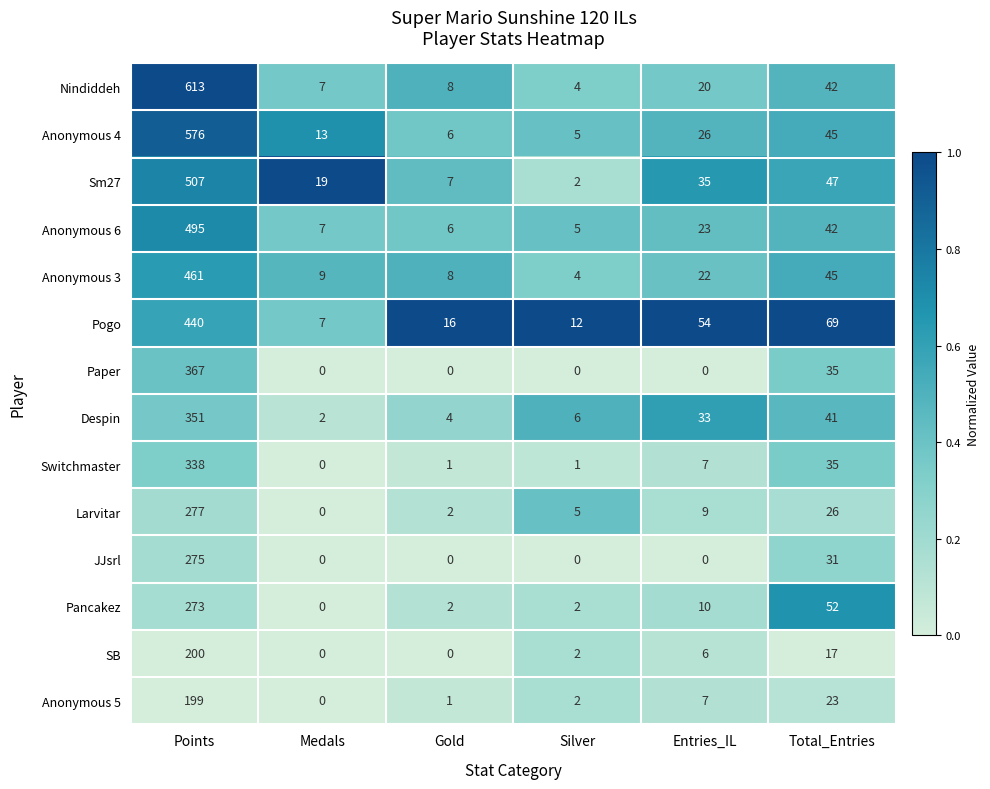

What is the total value across all series at Entries_IL?

252